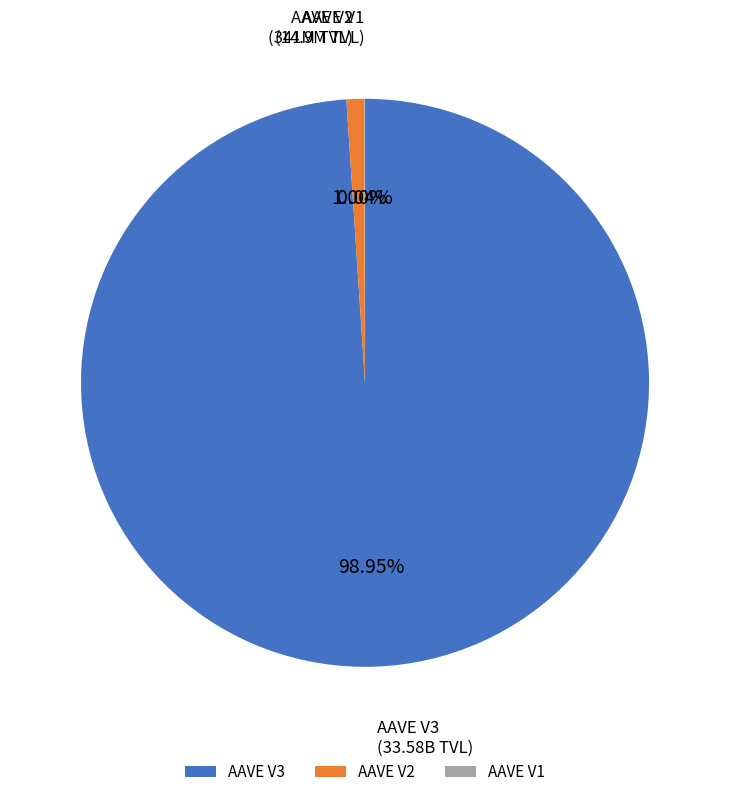

Does AAVE V3 represent more than half of the total?

Yes